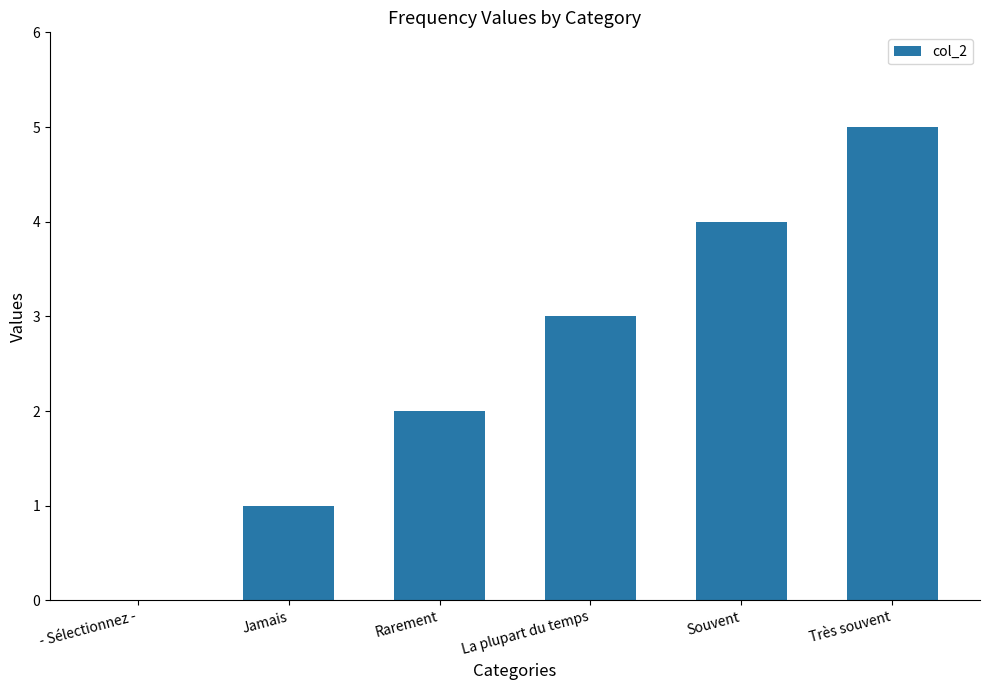

Reading left to right, what are all the values shown in this chart?

0	1	2	3	4	5